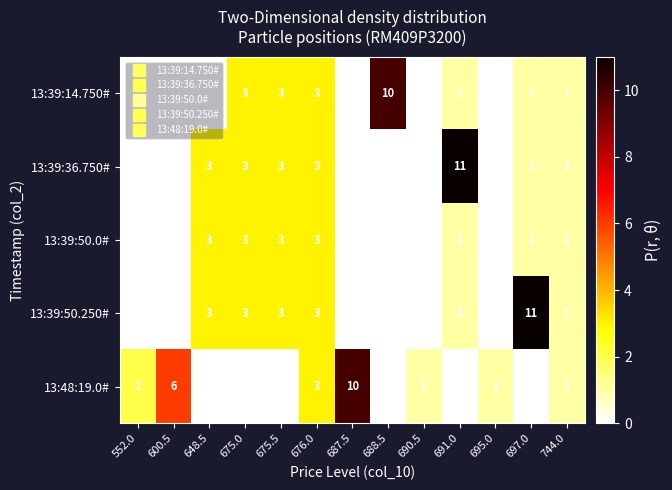

Rank the series by their maximum value, from highest to lowest.

13:39:36.750#, 13:39:50.250#, 13:39:14.750#, 13:48:19.0#, 13:39:50.0#